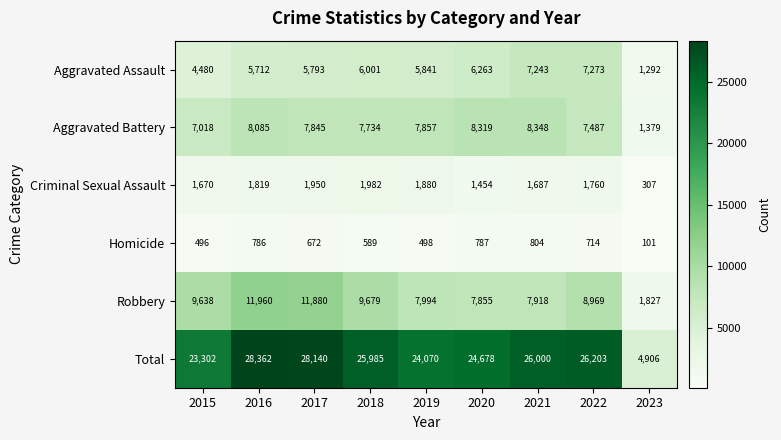

What is the difference between the second highest and minimum values in the Total series?

23234